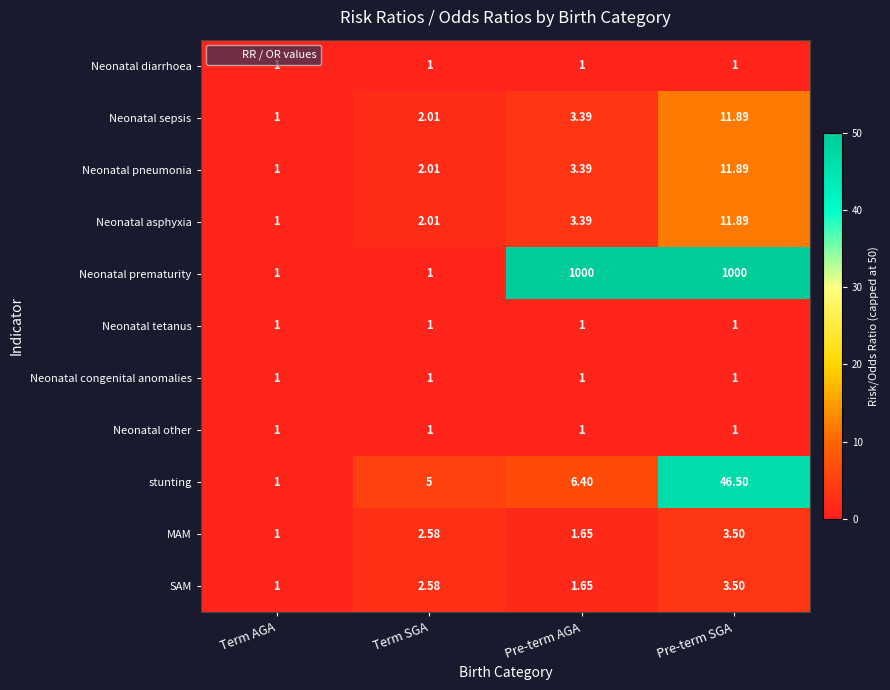

At which category is the sum across all series the highest?

Pre-term SGA